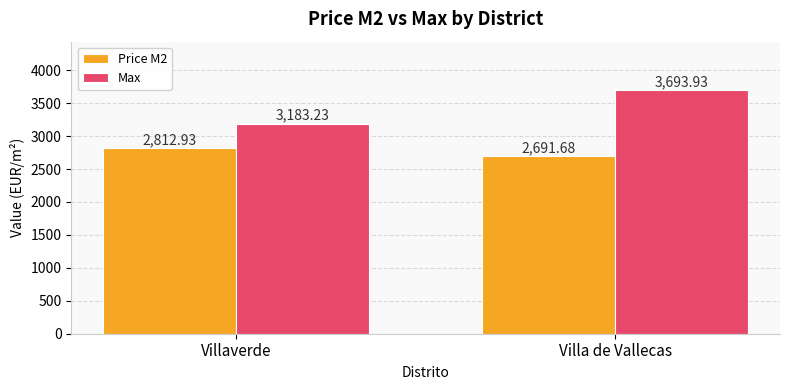

What is the minimum value shown in the chart?

2691.7